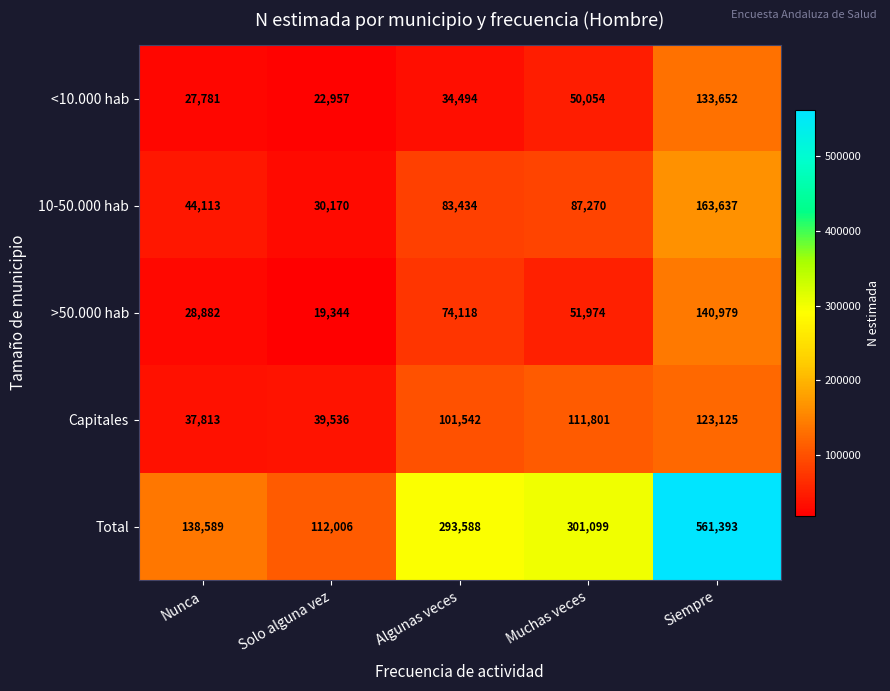

What is the sum of all 10-50.000 hab values?

408624